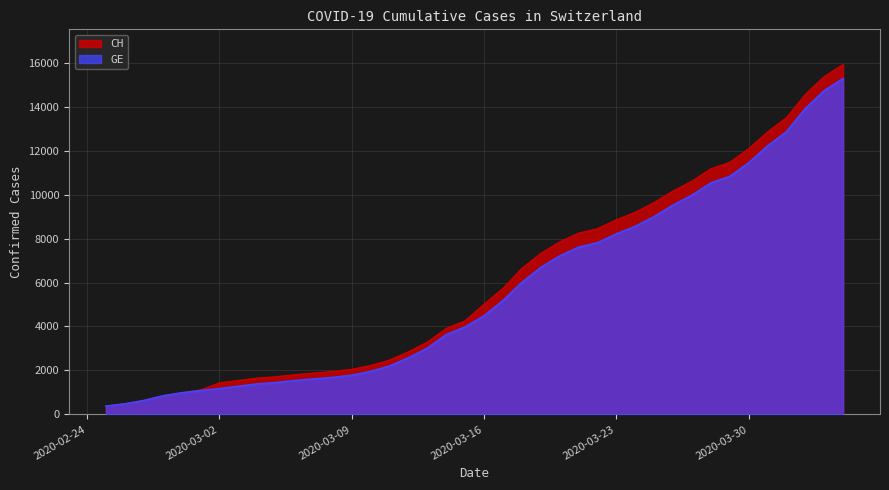

True or false: GE and CH cross at least once.

False